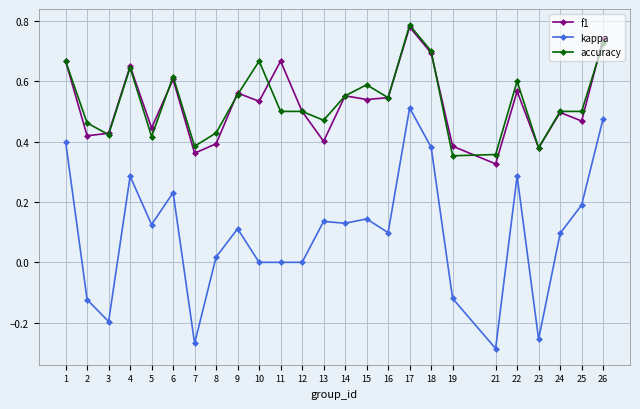

Does the chart have visible grid lines?

Yes